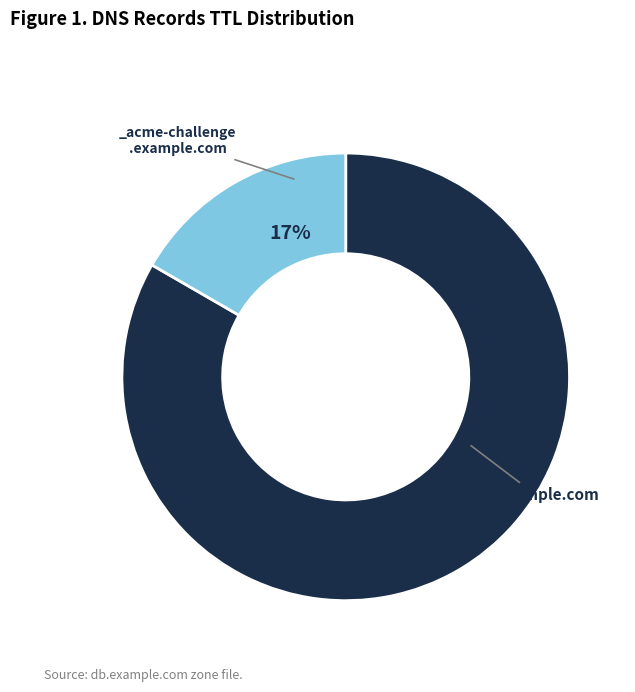

How many segments does this pie chart have?

2